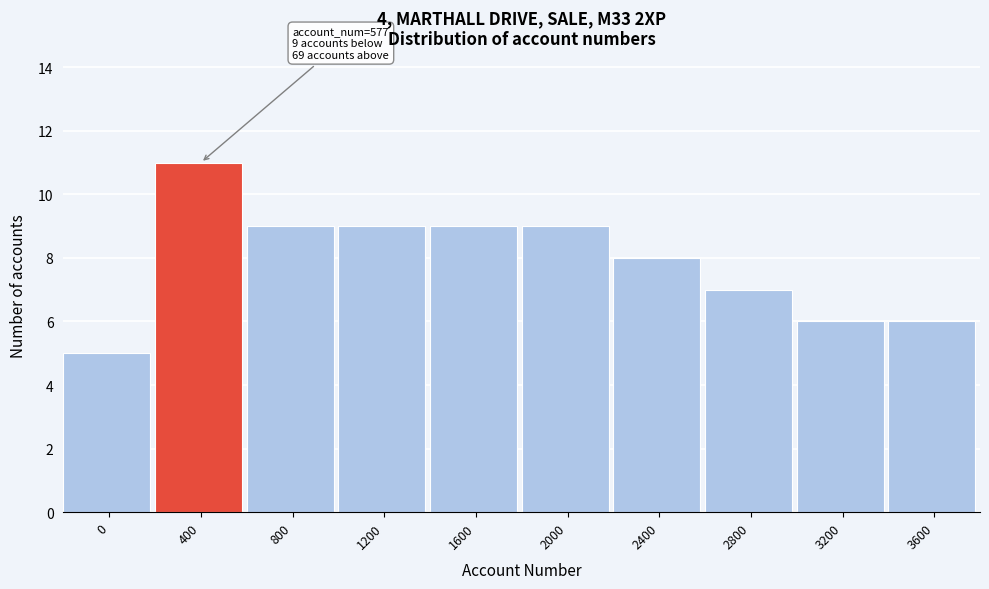

Reading right to left, what are all the values shown in this chart?

3600=6	3200=6	2800=7	2400=8	2000=9	1600=9	1200=9	800=9	400=11	0=5